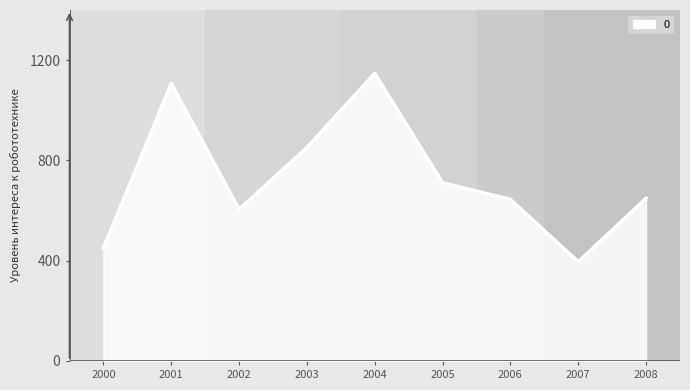

Does the chart display data point markers on the line(s)?

No